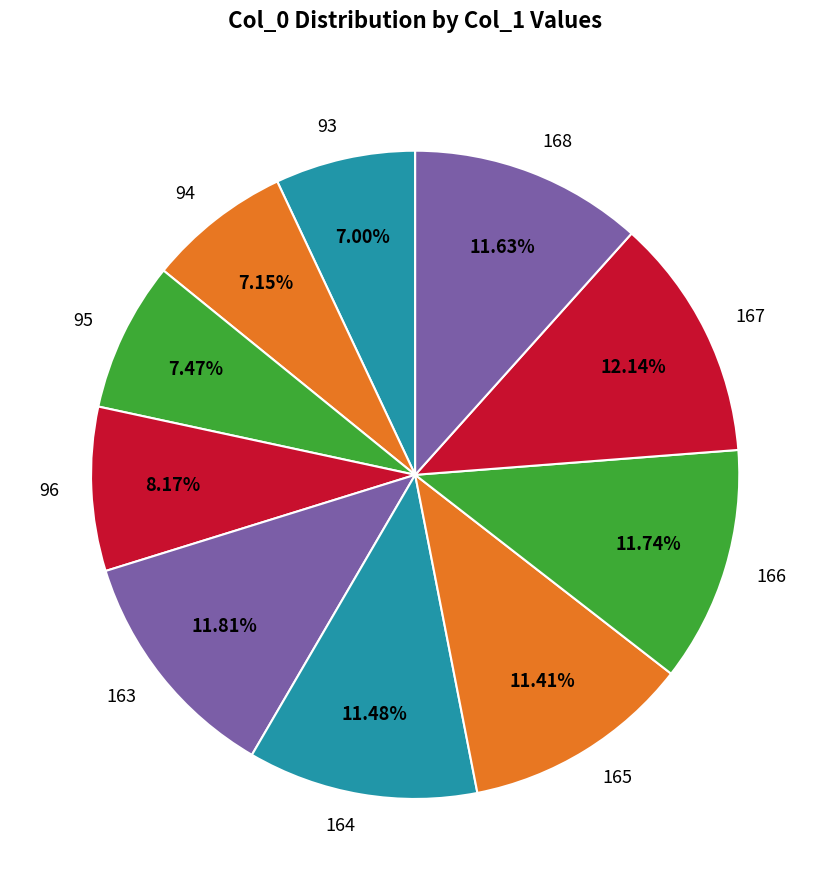

Count the number of slices in the pie.

10